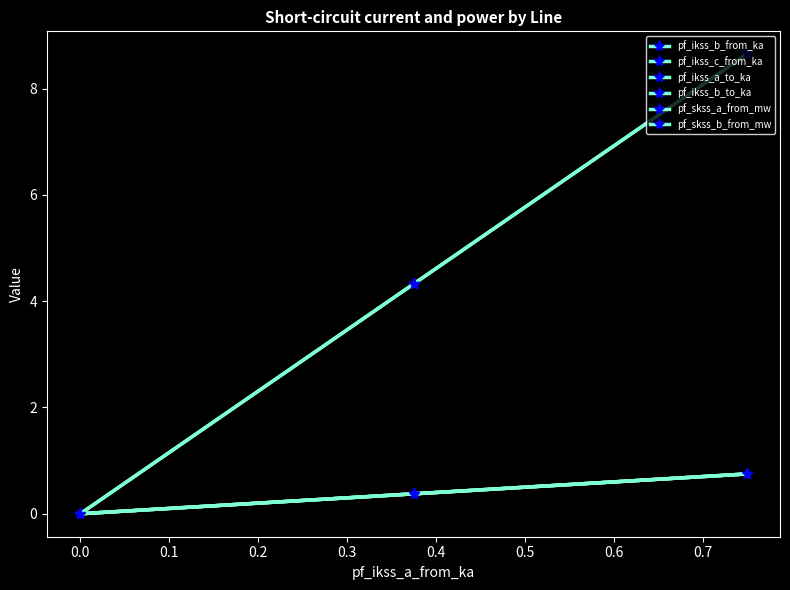

Does the chart have visible grid lines?

No